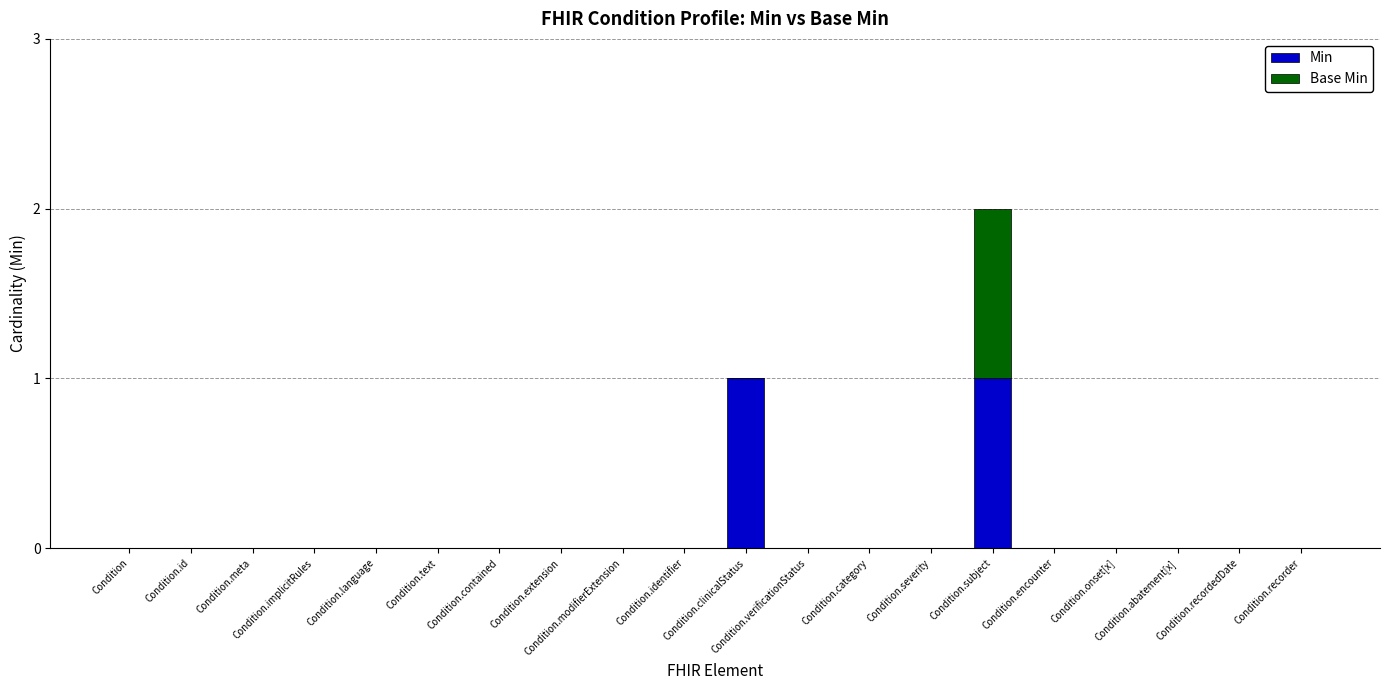

Does the chart contain stacked bars?

Yes